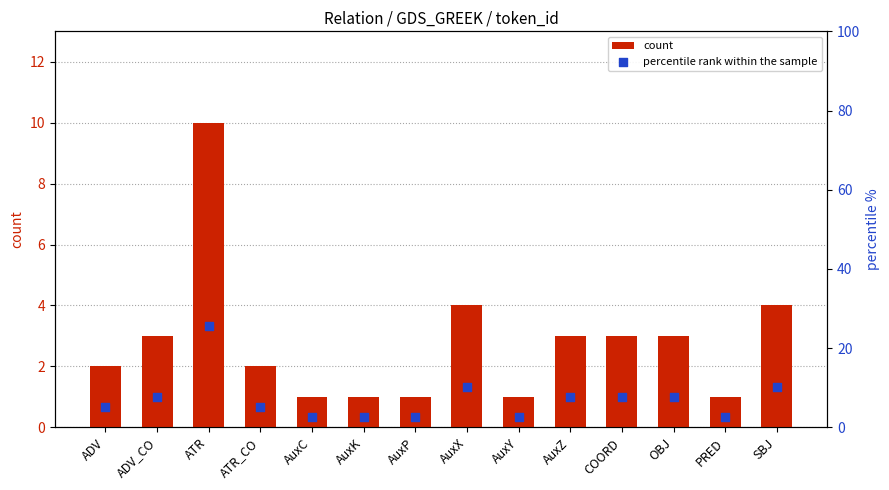

What is the total value across all series at PRED?

3.6